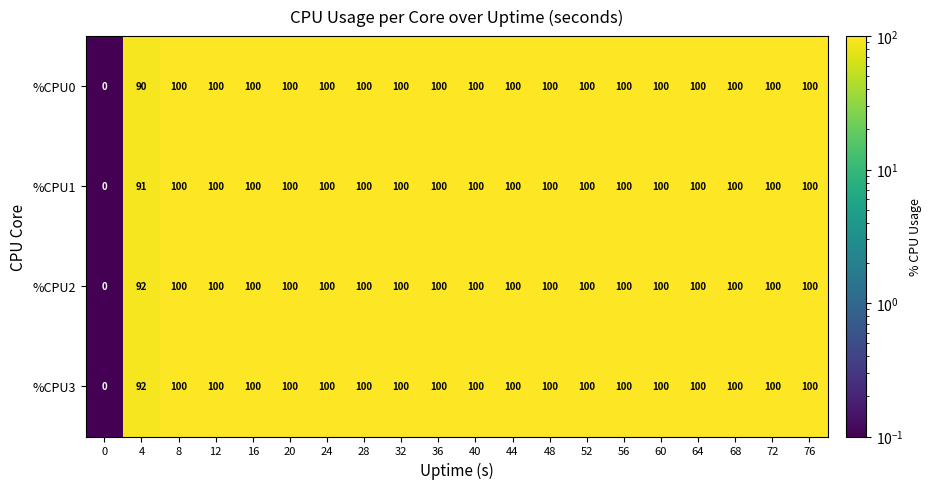

At how many categories does at least one series exceed 48?

19